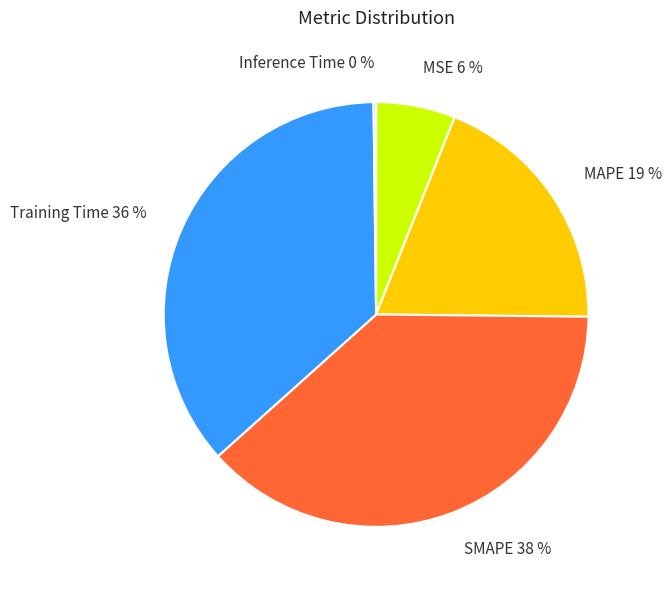

Does MSE represent more than half of the total?

No